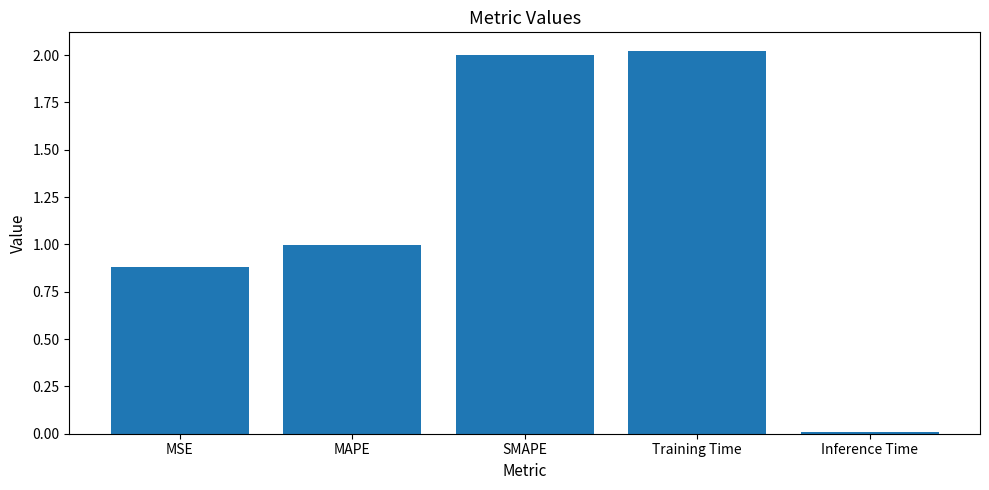

What is the value of the 2nd bar from the left?

1.0